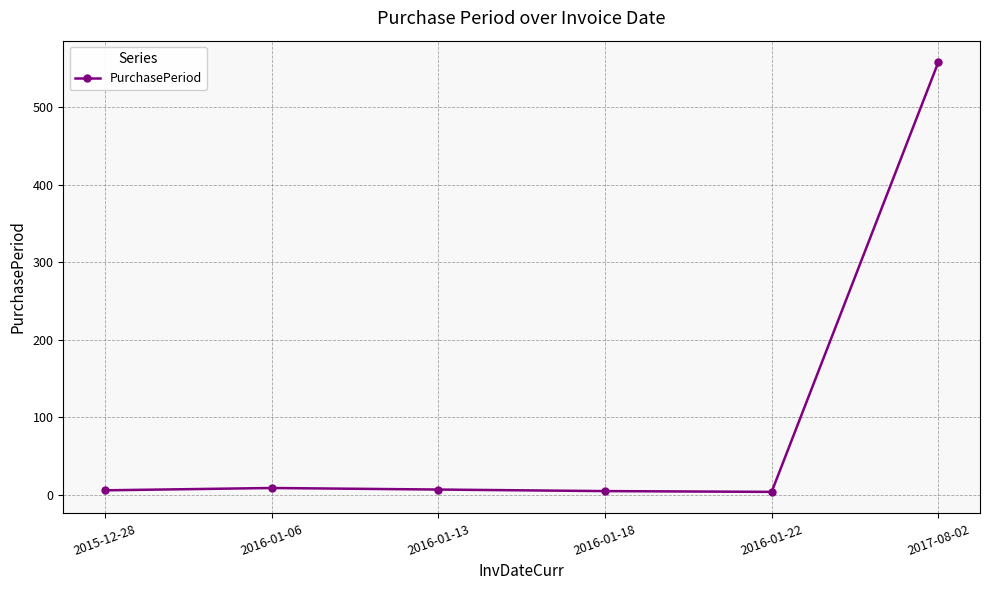

True or false: the data has more than 2 interior local peaks.

False